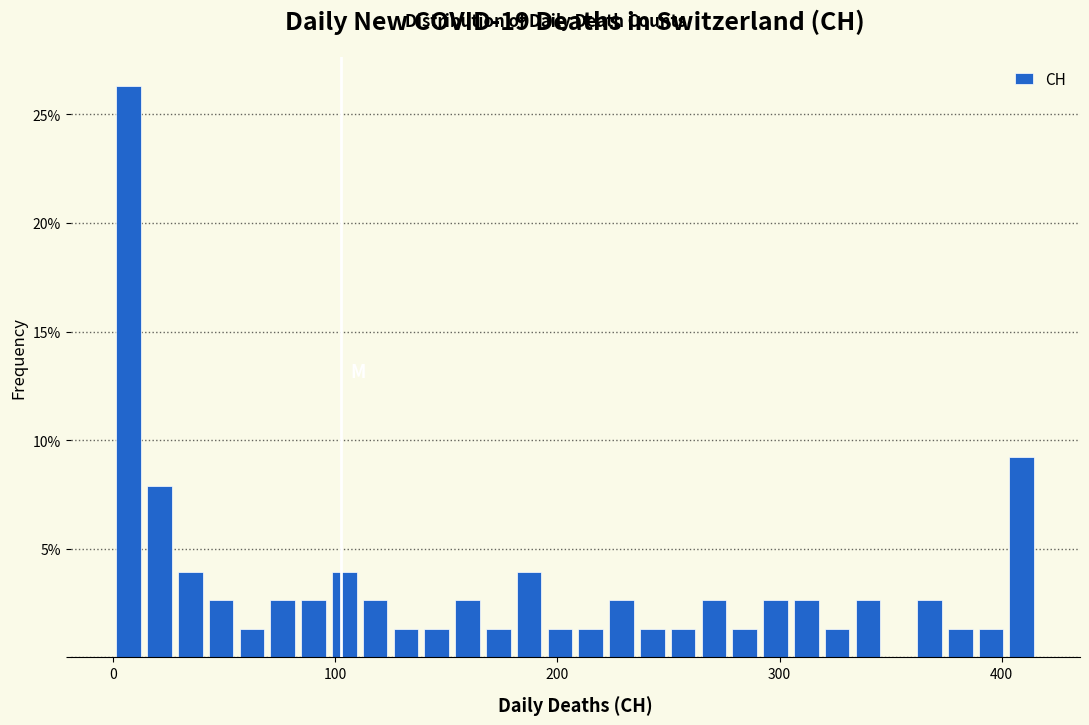

Read against the x-axis, roughly where is the centre of the tallest bar?

10